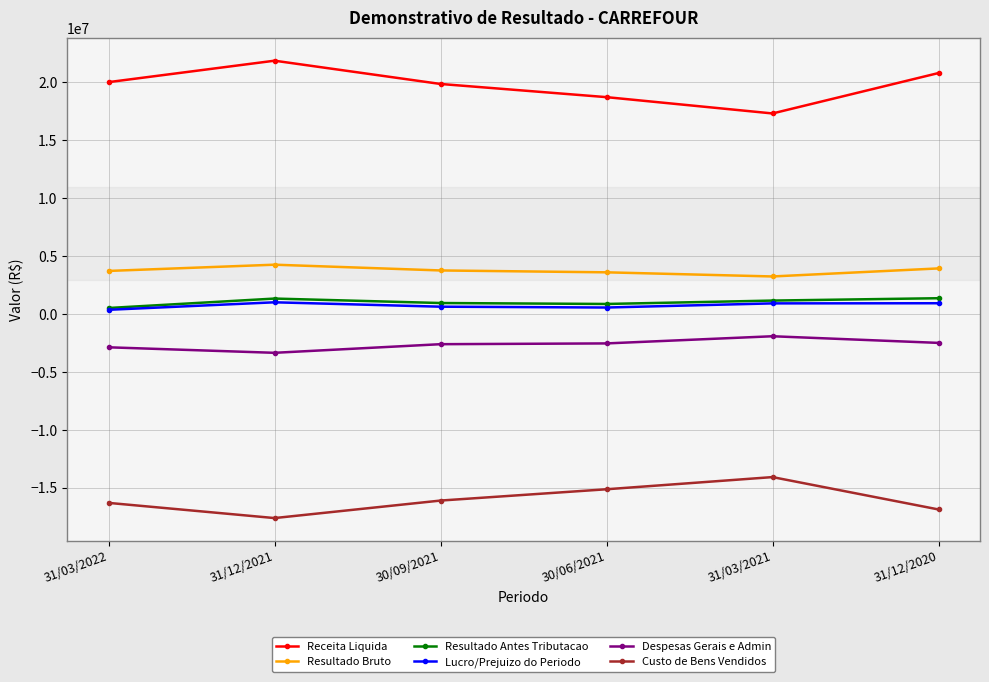

Does the chart have visible grid lines?

Yes